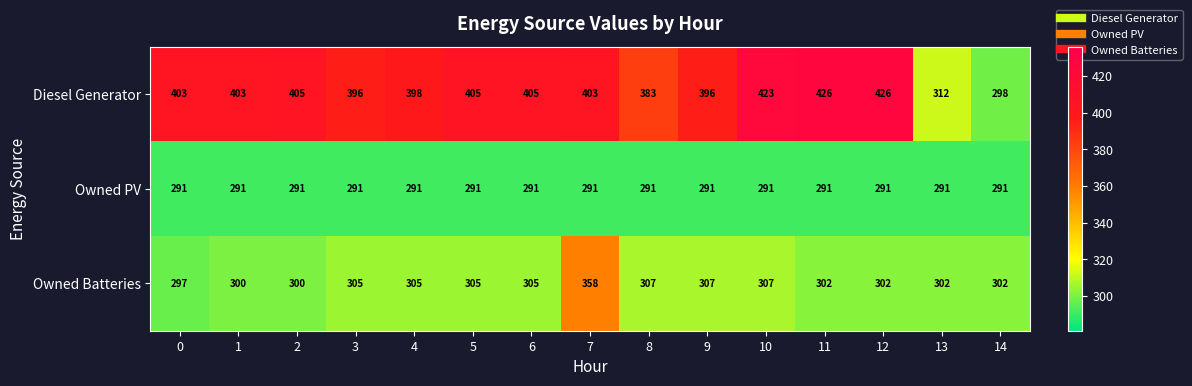

Is it true that Owned Batteries equals 300 at 1?

True